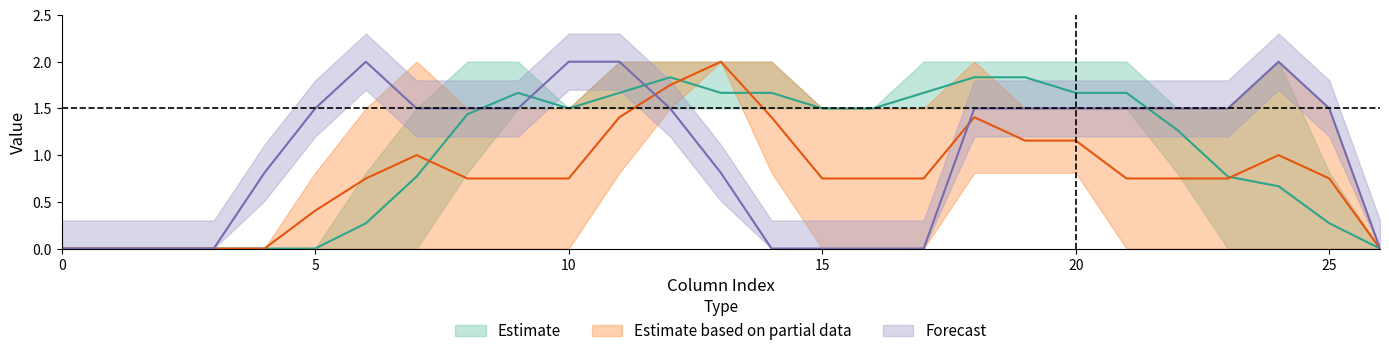

At which category is the sum across all series the highest?

12